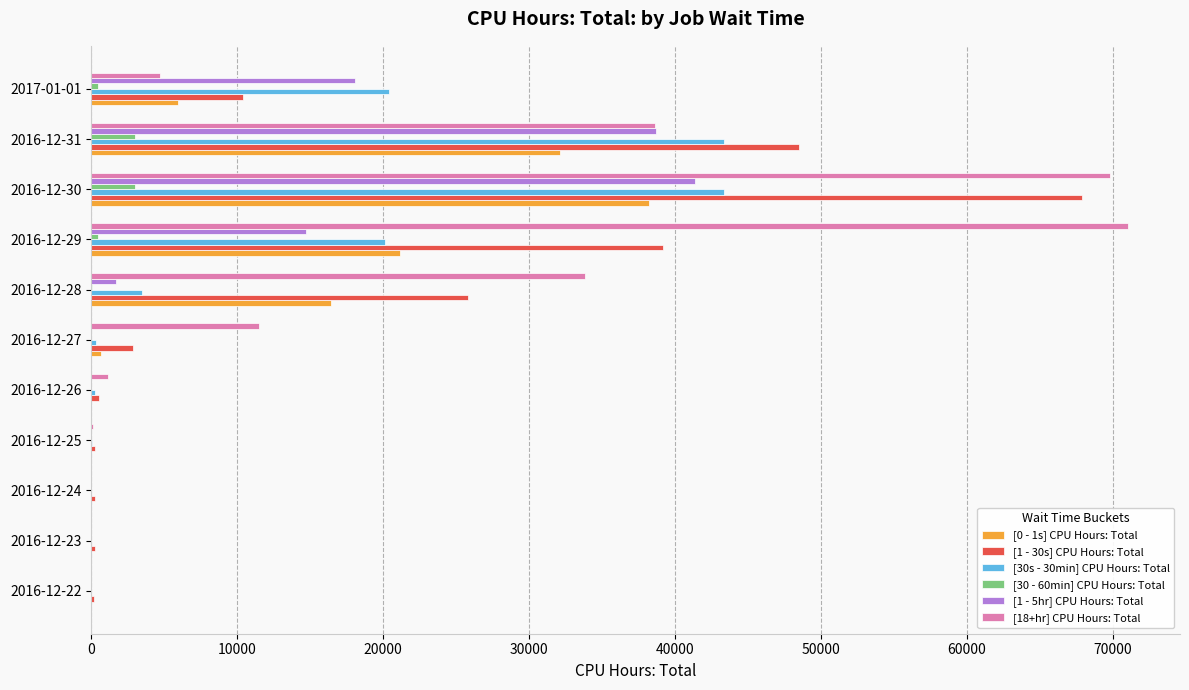

At which category is the sum across all series the highest?

2016-12-30